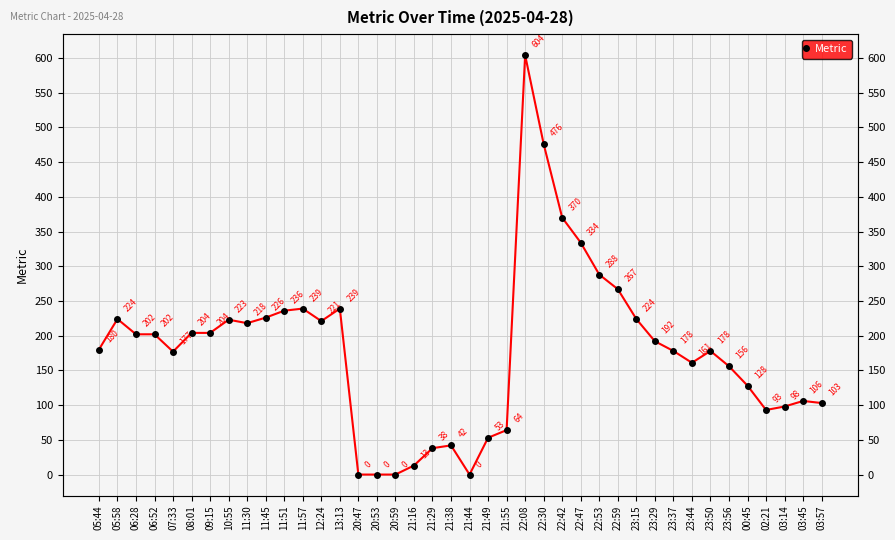

The value at 20:47 is 0. True or false?

True